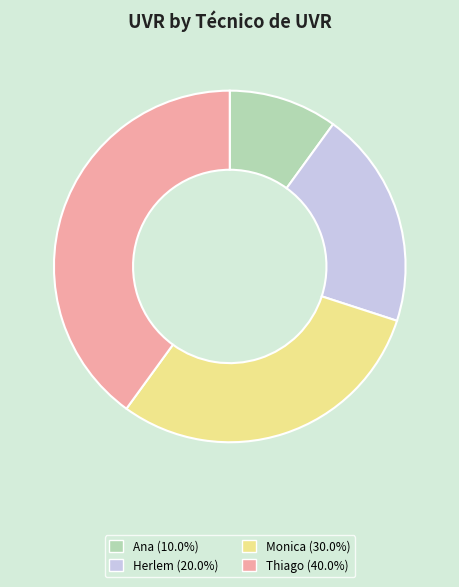

Is there a majority slice in this chart?

No